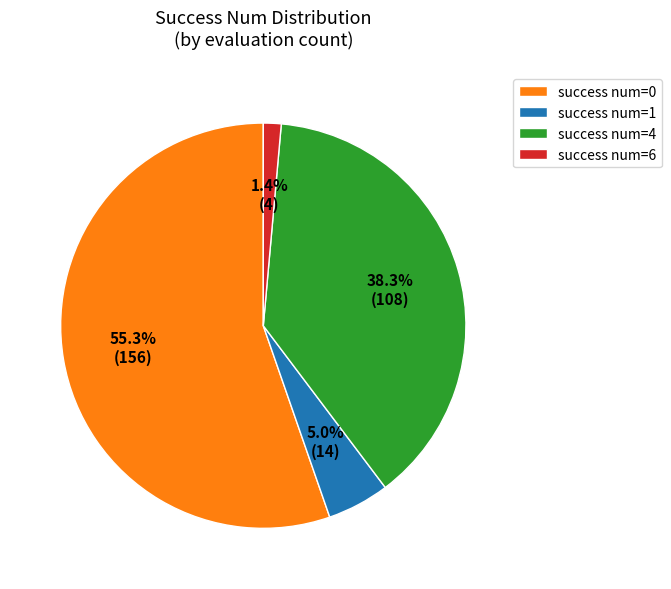

How many segments does this pie chart have?

4